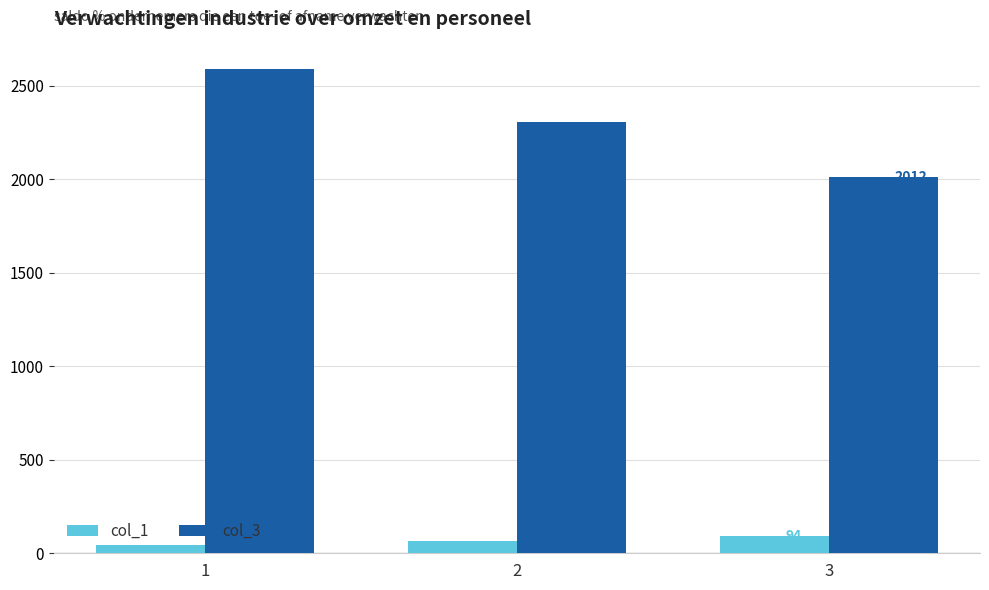

Where does the col_3 series first go above 2306?

1